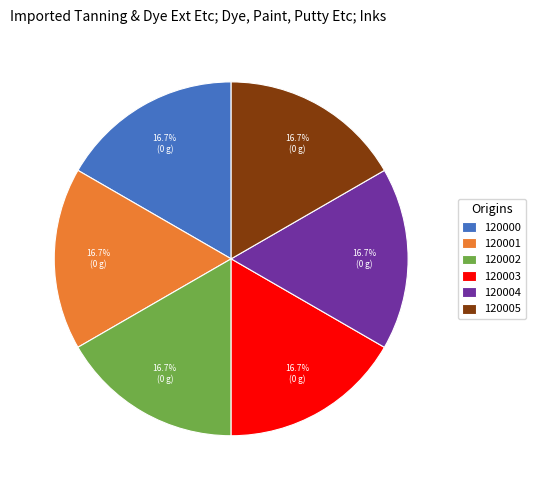

Does any single category account for the majority?

No